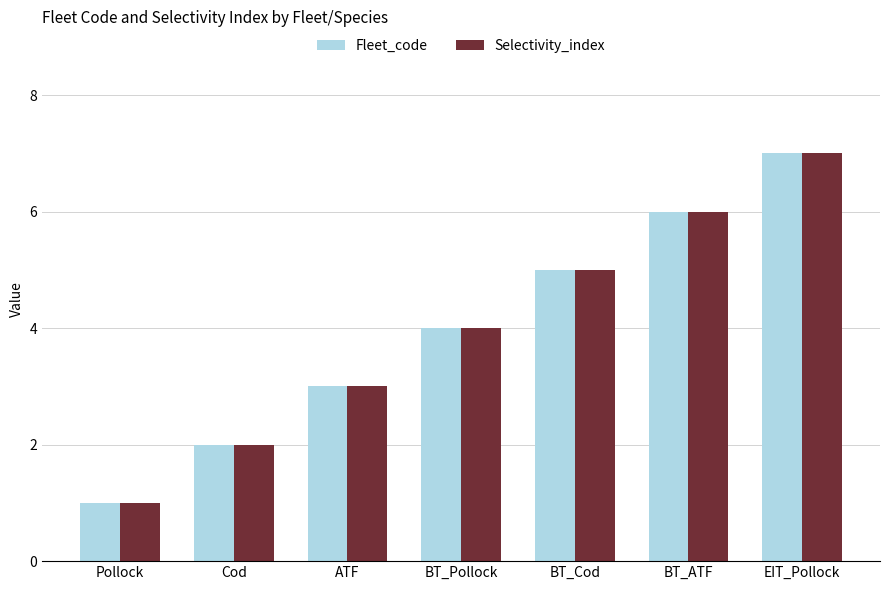

Count the Fleet_code values in the range 2 to 6.

5